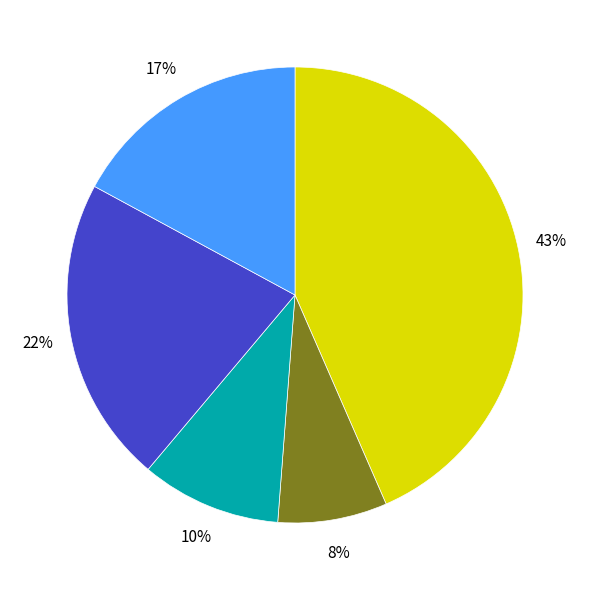

Is there any slice that represents more than half of the pie?

No